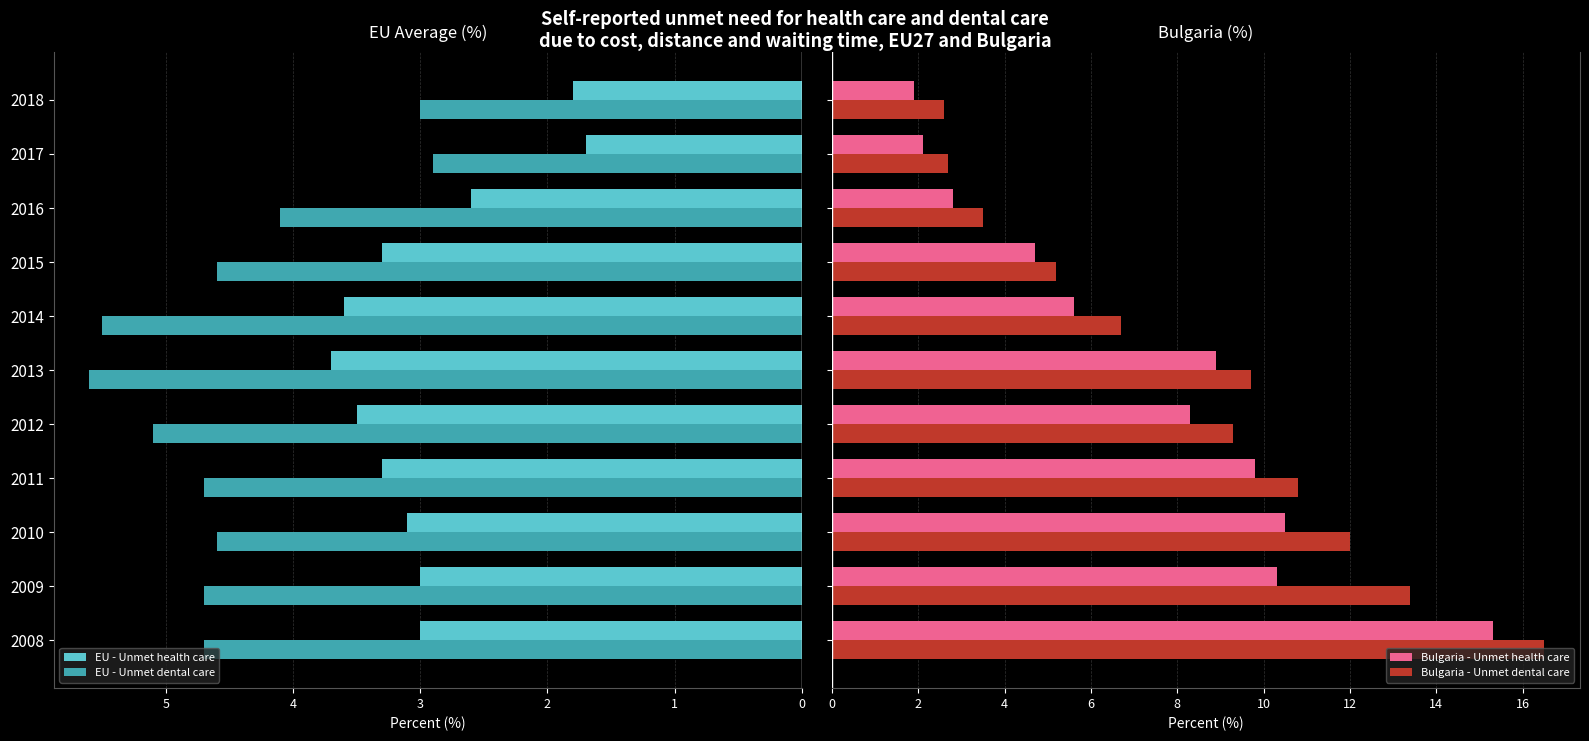

Which series has the widest spread of values?

Bulgaria - Unmet dental care